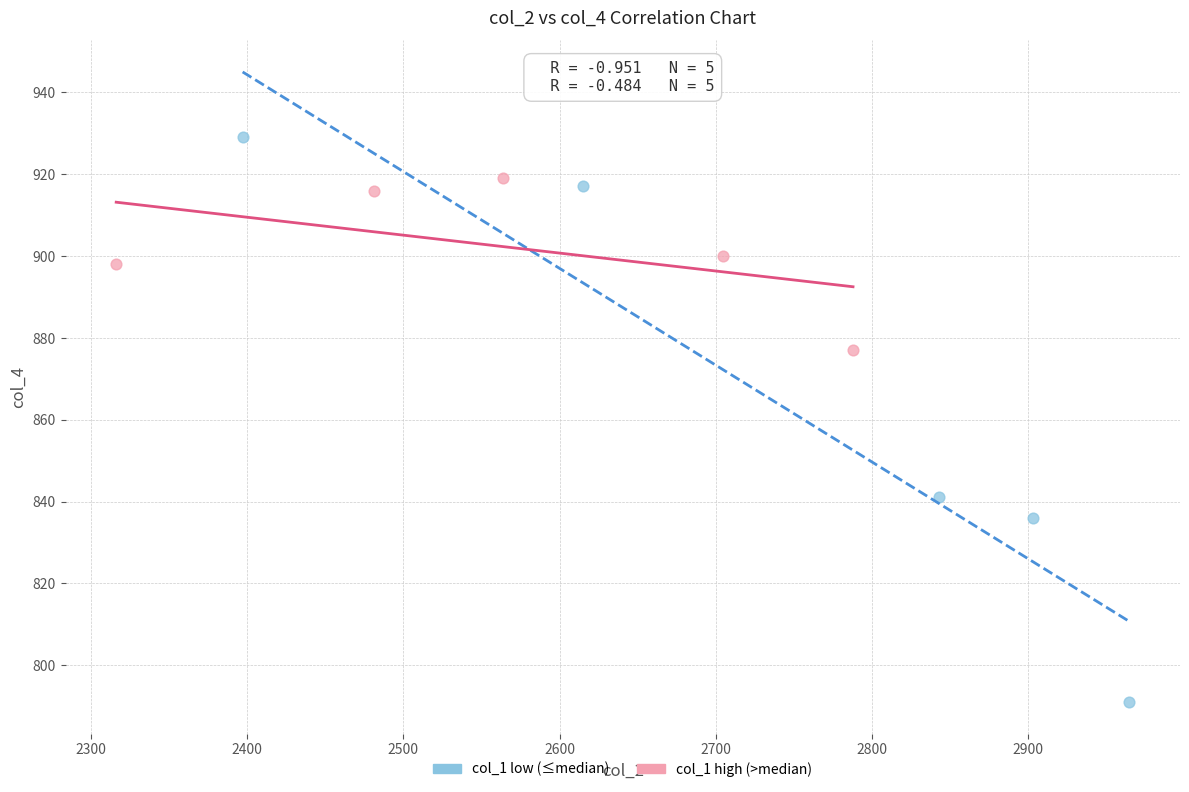

Which series reaches the maximum Y coordinate?

col_1 low (≤median)